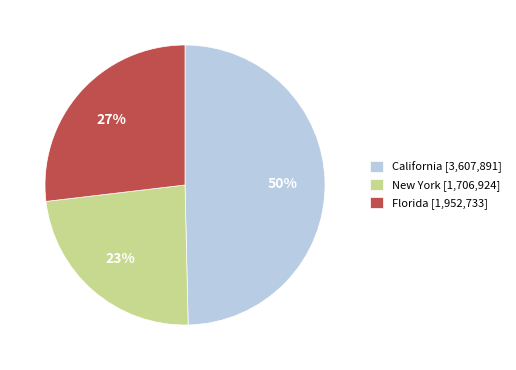

To the nearest percent, what is the average slice percentage?

33%